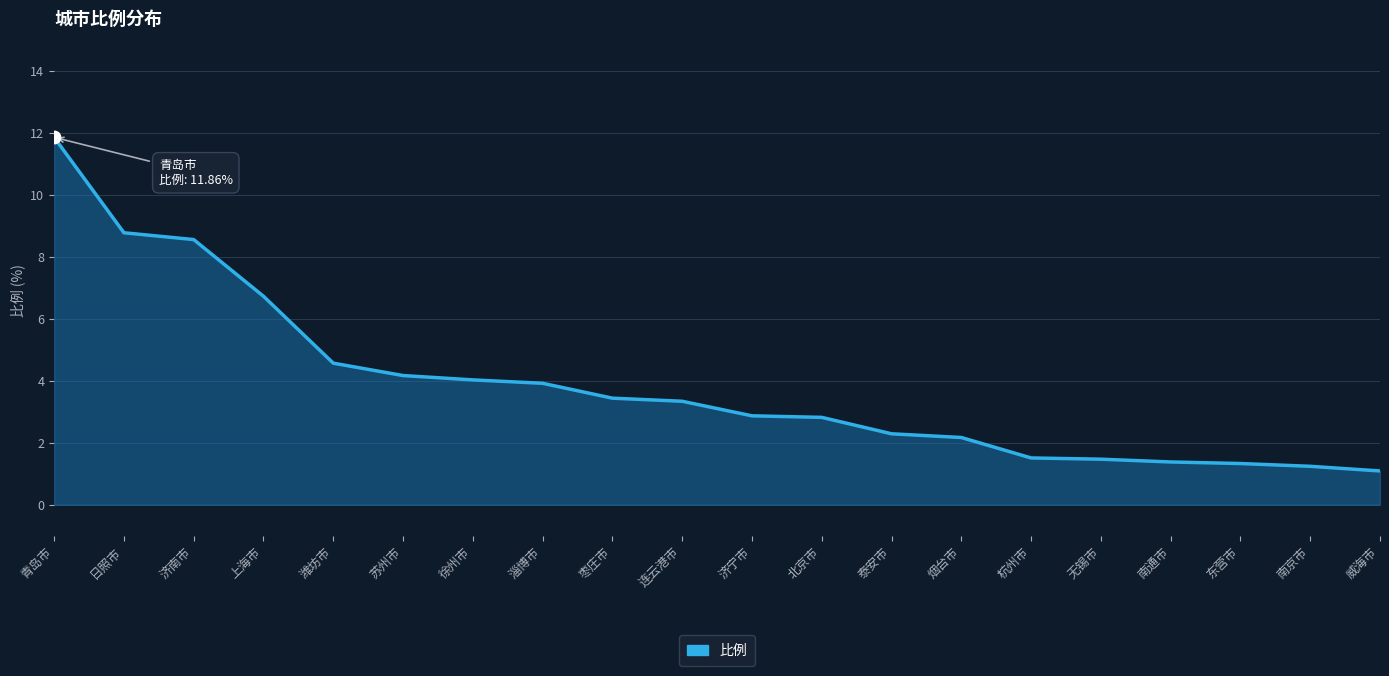

Between 连云港市 and 苏州市, which is larger?

苏州市